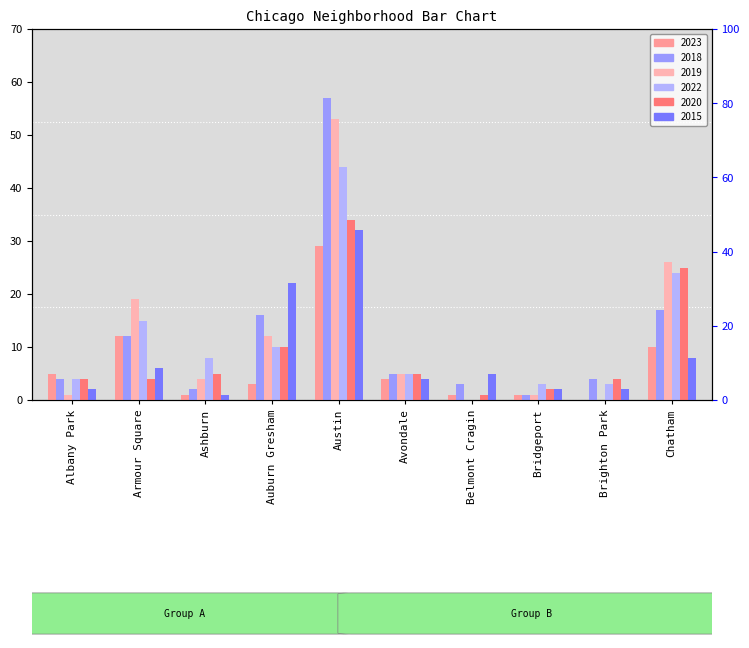

What is the lowest value of the 2015 series?

1